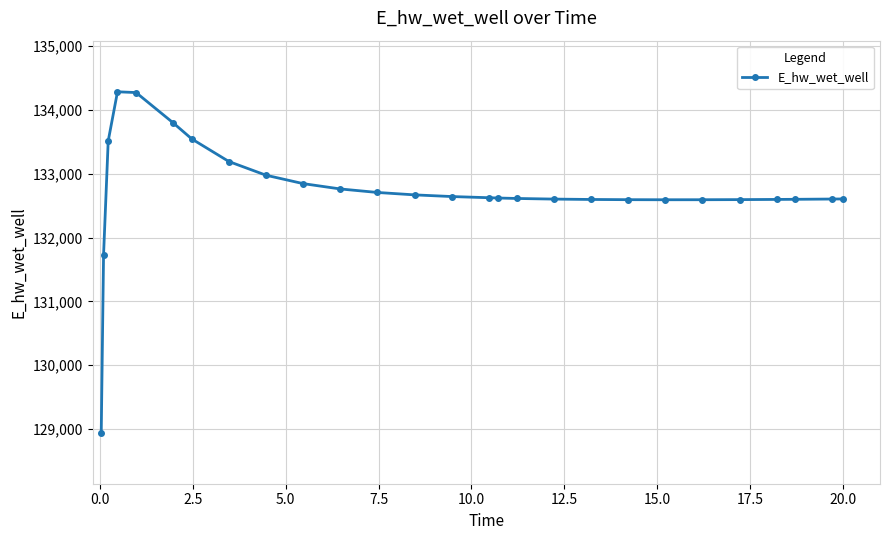

What is the average value?

132729.6